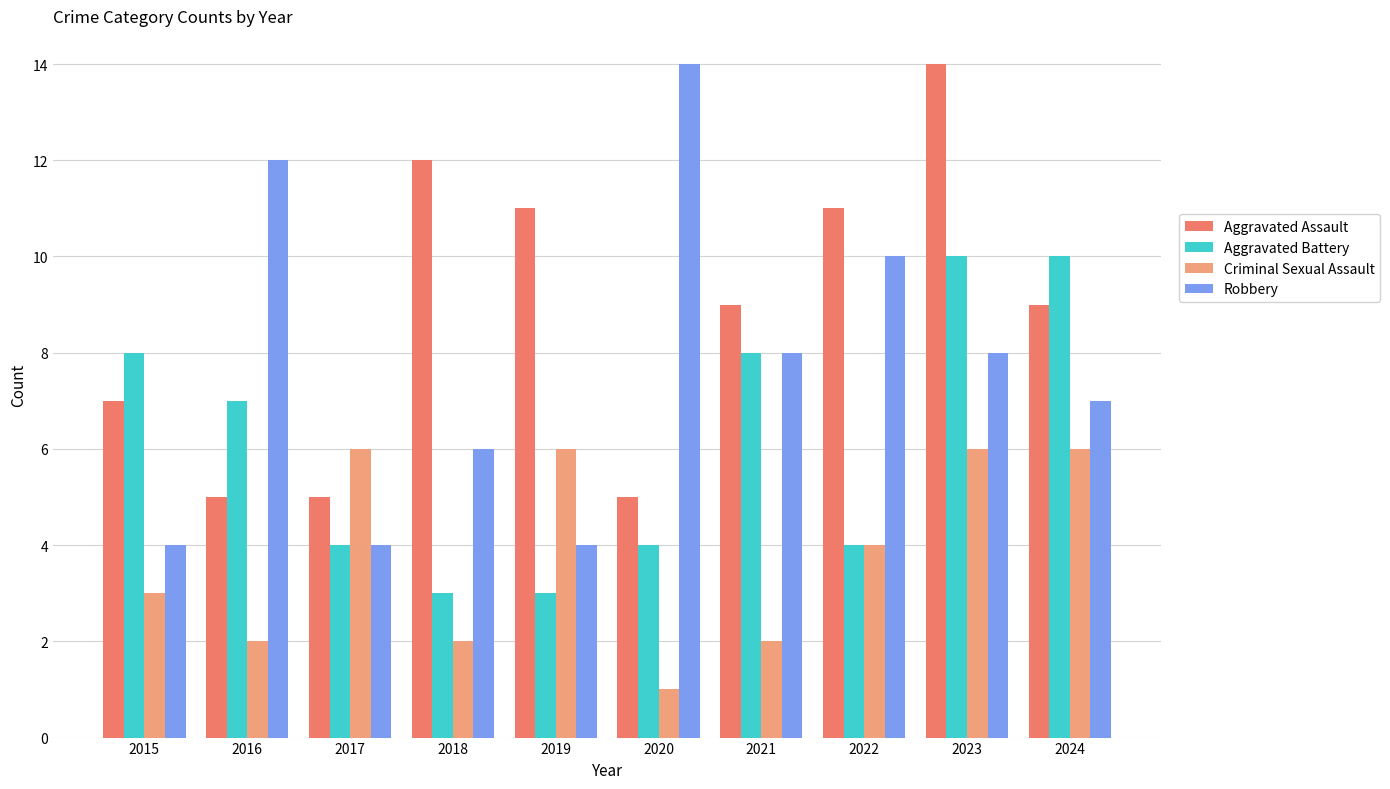

The value of Robbery at 2015 is 4. True or false?

True